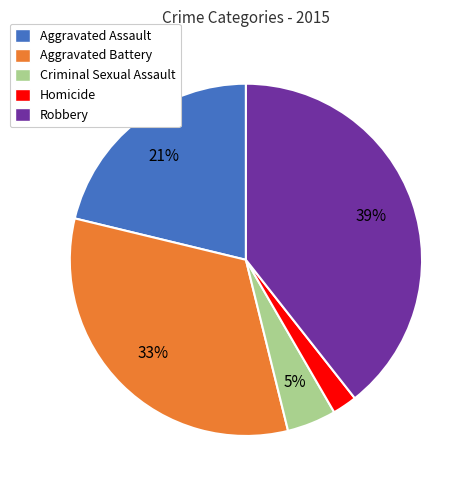

Is Robbery the majority of the pie?

No